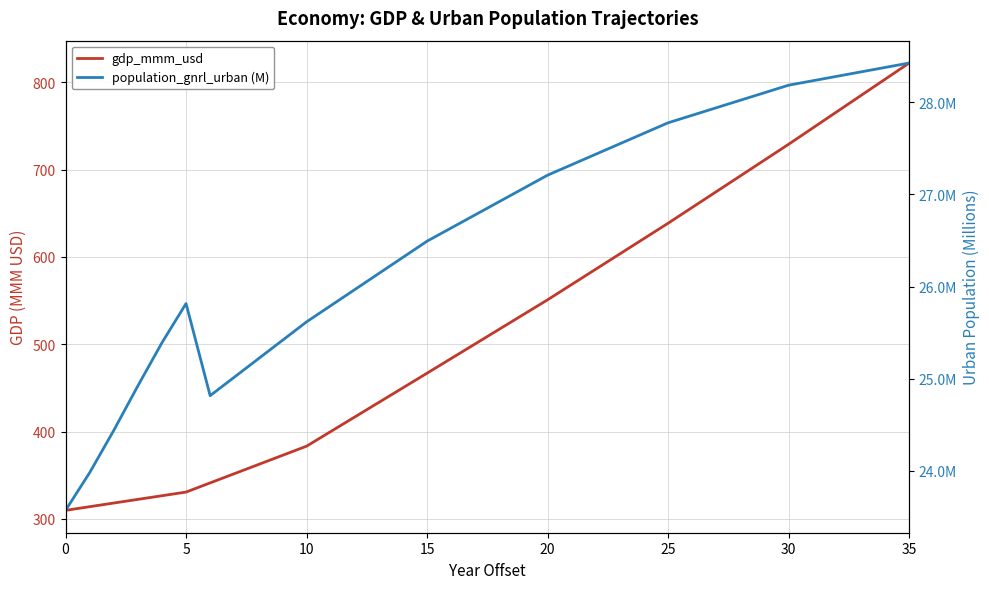

What is the average value of the population_gnrl_urban (M) series?

26.6